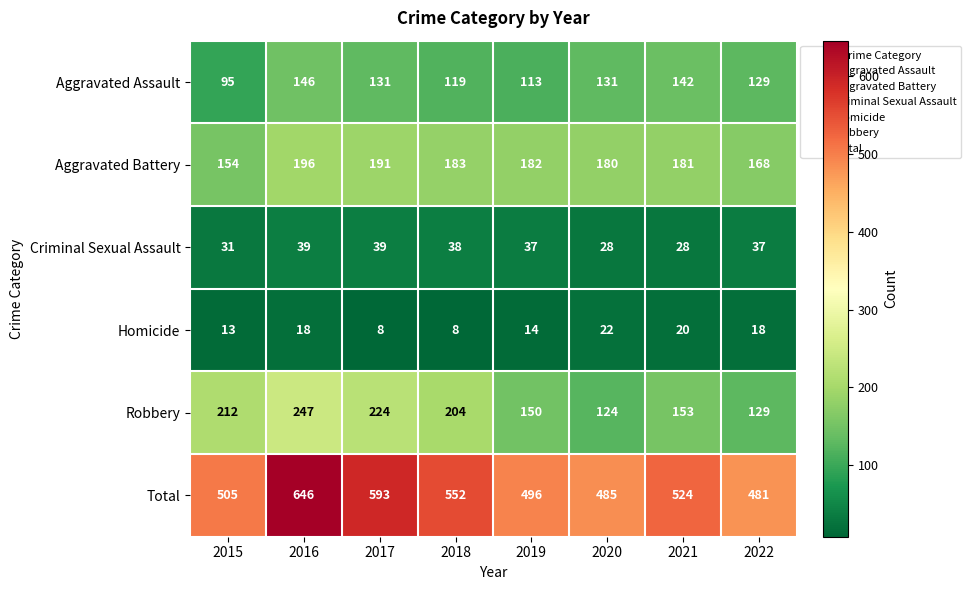

Between 2016 and 2018, which series saw the biggest shift?

Total